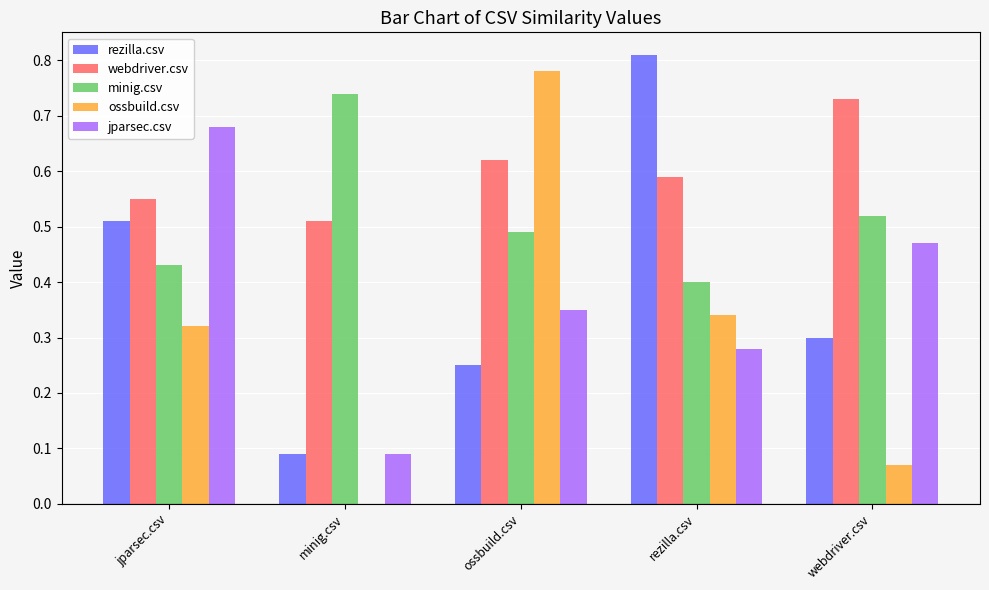

True or false: ossbuild.csv has a value of 0.5 at rezilla.csv.

False